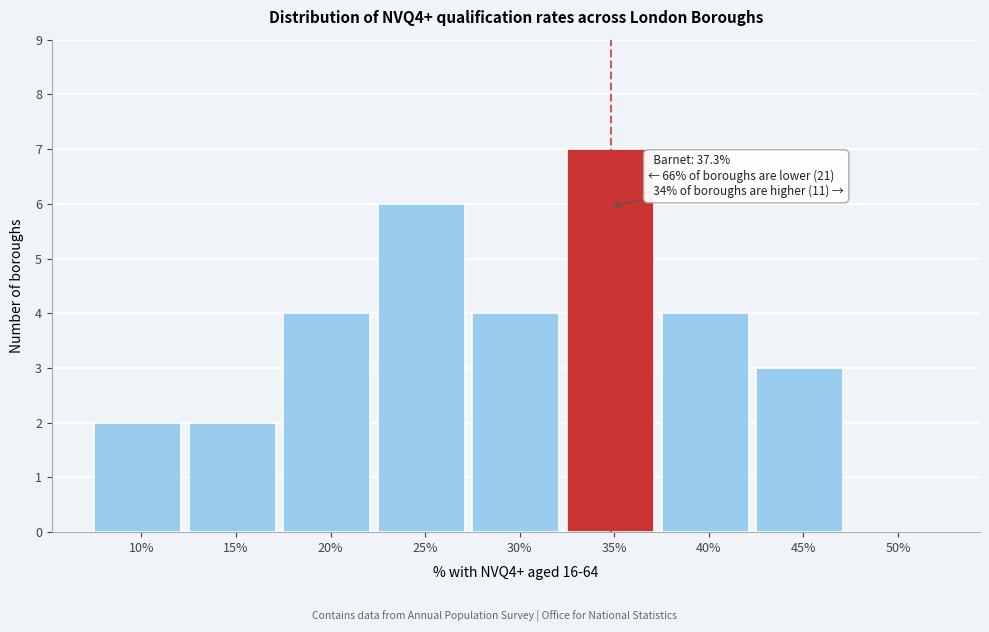

Reading left to right, what are all the values shown in this chart?

10%=2	15%=2	20%=4	25%=6	30%=4	35%=7	40%=4	45%=3	50%=0